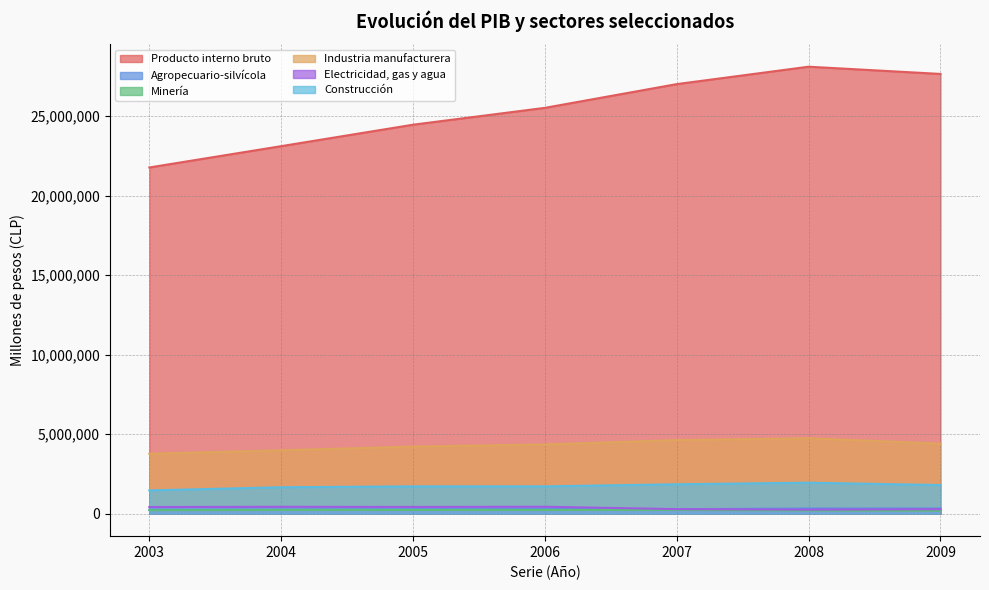

The value of Minería at 2004 is 377154. True or false?

False